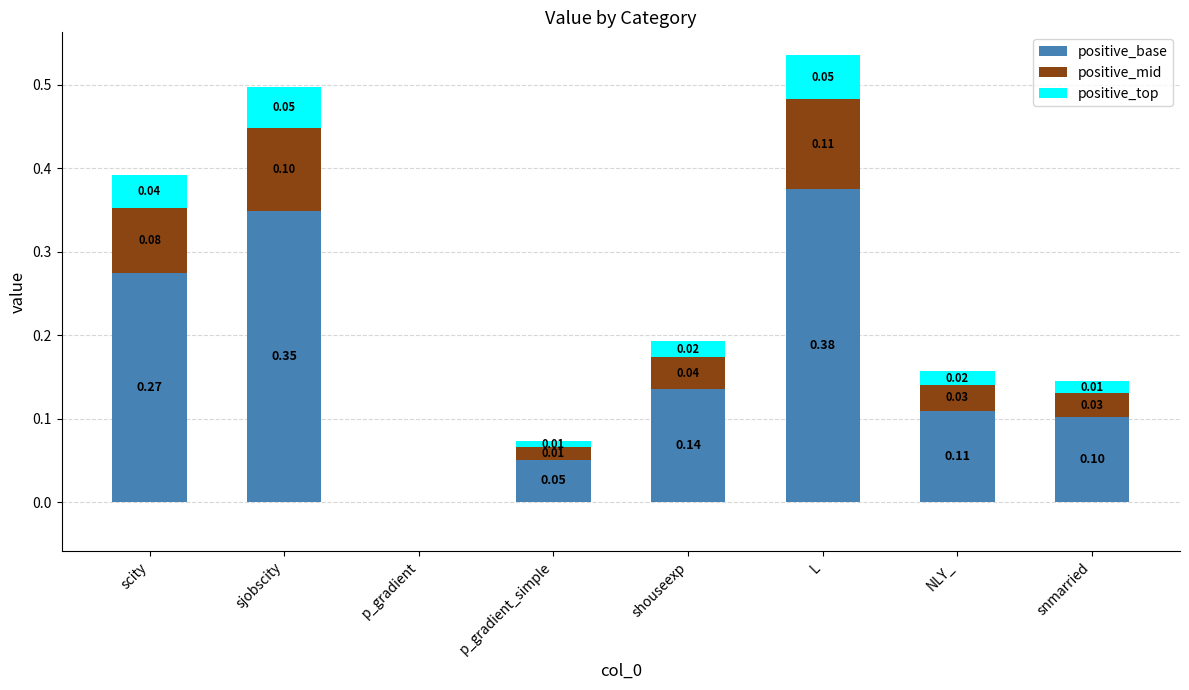

At which label does positive_base reach its peak?

L